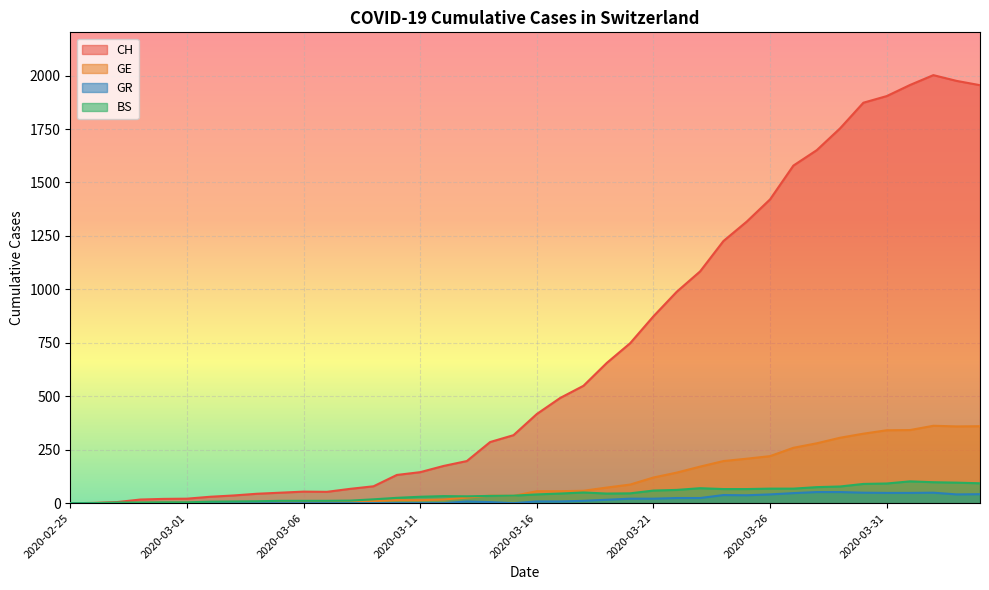

Rank the categories by GE value from highest to lowest.

2020-04-02, 2020-04-04, 2020-04-03, 2020-04-01, 2020-03-31, 2020-03-30, 2020-03-29, 2020-03-28, 2020-03-27, 2020-03-26, 2020-03-25, 2020-03-24, 2020-03-23, 2020-03-22, 2020-03-21, 2020-03-20, 2020-03-19, 2020-03-18, 2020-03-16, 2020-03-17, 2020-03-14, 2020-03-15, 2020-03-13, 2020-03-12, 2020-03-10, 2020-03-11, 2020-03-09, 2020-03-08, 2020-03-06, 2020-03-07, 2020-03-05, 2020-03-03, 2020-03-04, 2020-02-29, 2020-03-01, 2020-03-02, 2020-02-28, 2020-02-26, 2020-02-27, 2020-02-25